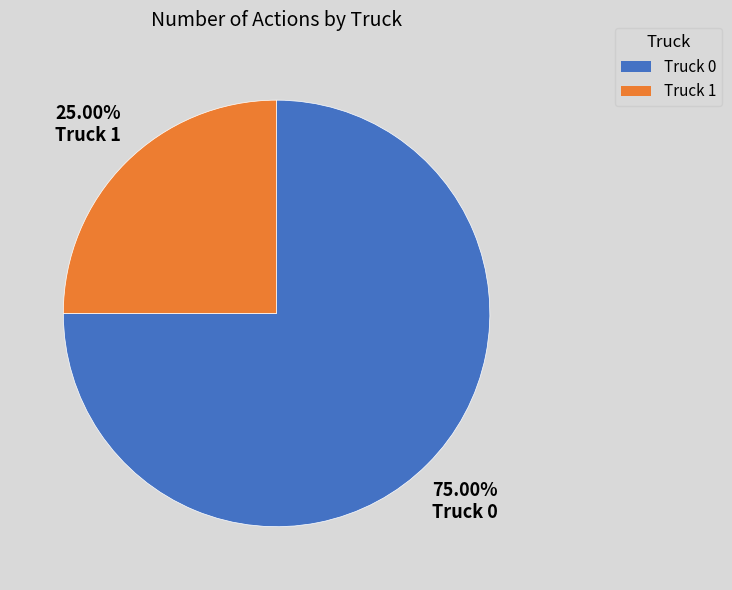

The Truck 1 slice represents 13% of the pie. True or false?

False